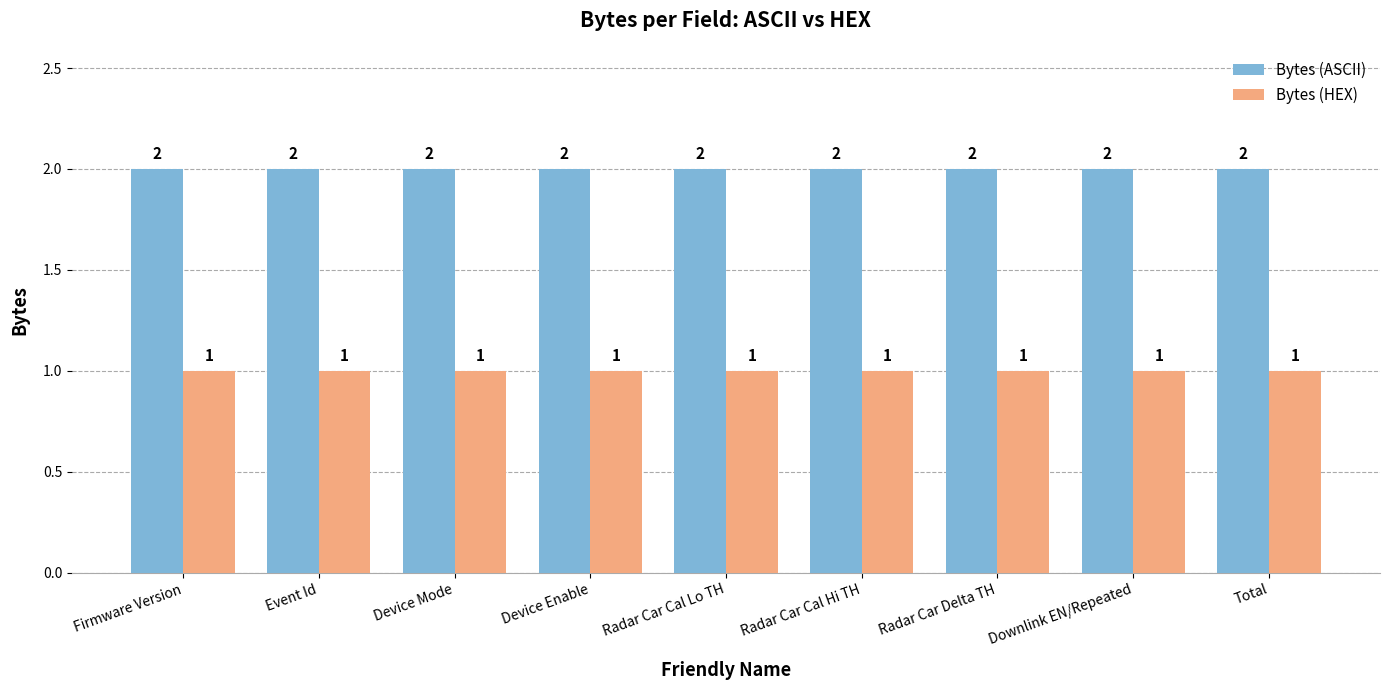

At Downlink EN/Repeated, list the series in order from largest to smallest.

Bytes (ASCII), Bytes (HEX)